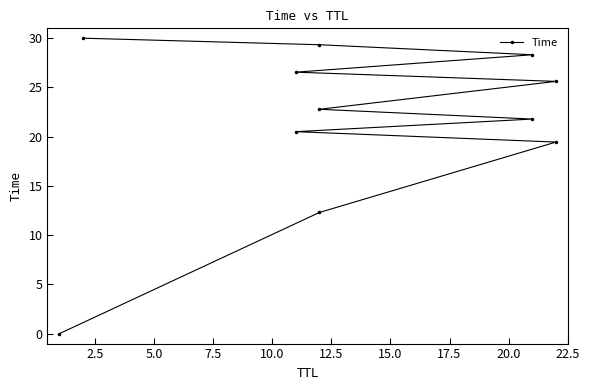

What is the difference between the maximum and second lowest values?

17.7